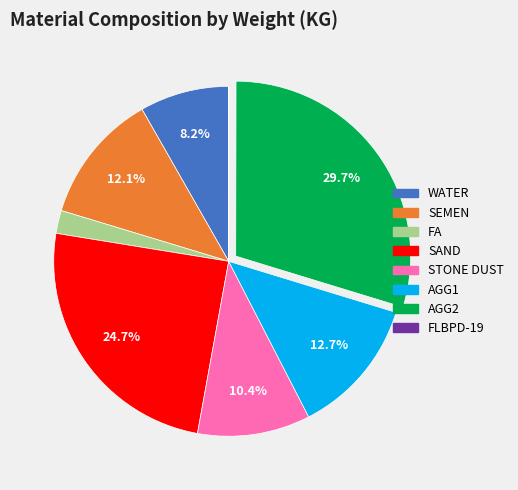

Does any single category account for the majority?

No